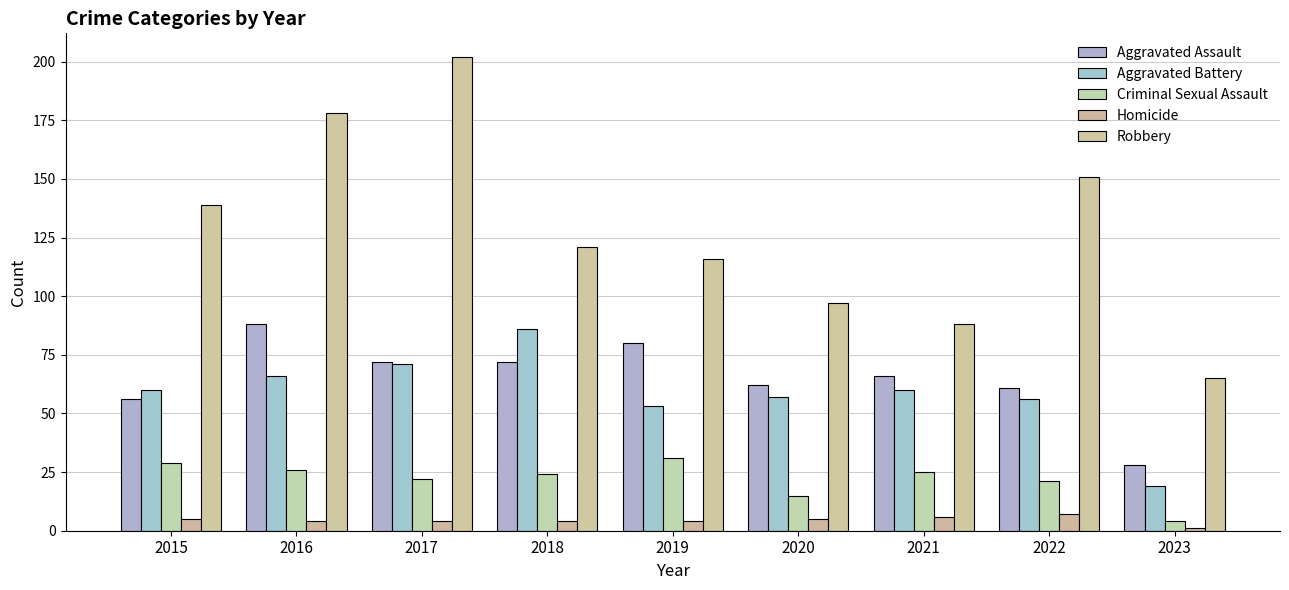

What is the sum of the Homicide values at 2017 and 2019?

8